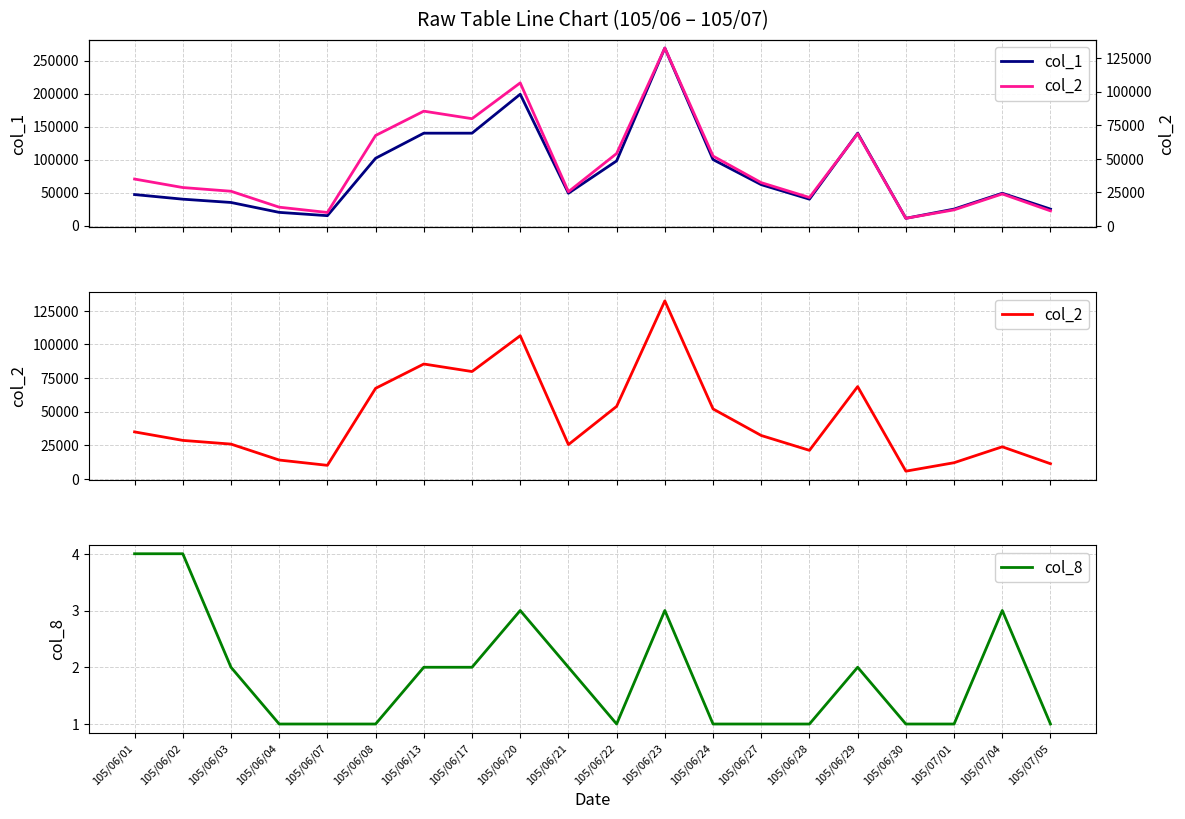

What is the sum of all col_2 values?

890920